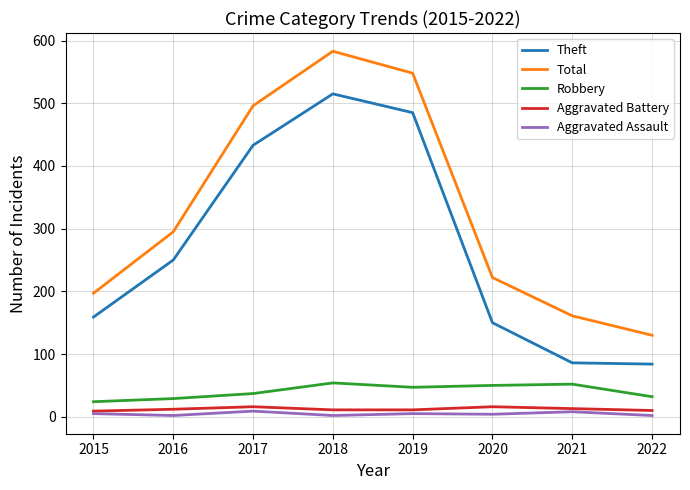

Which series has the largest total across all categories?

Total